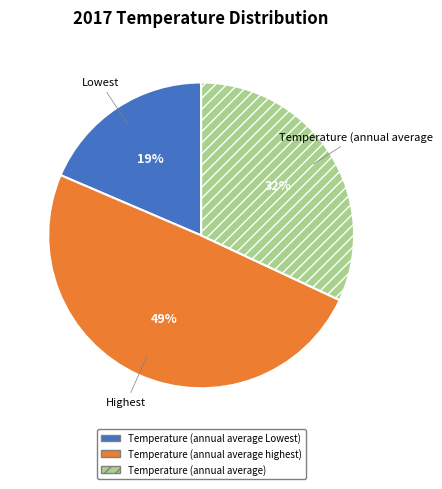

Rank the categories by value from highest to lowest.

Temperature (annual average highest), Temperature (annual average), Temperature (annual average Lowest)